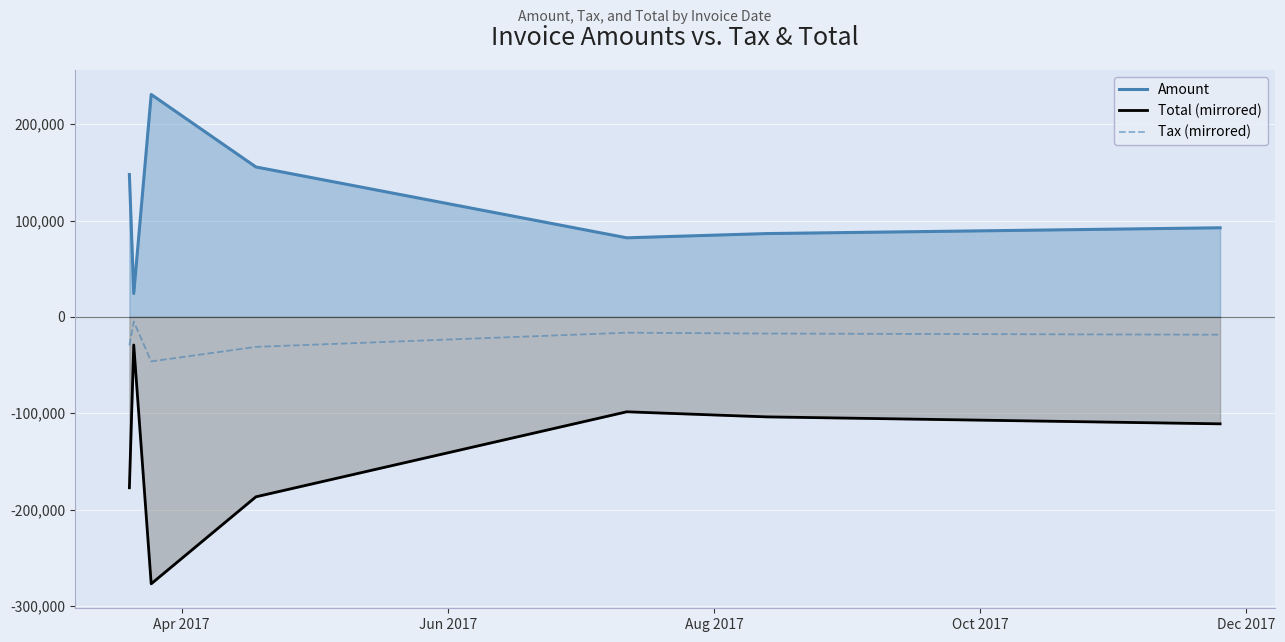

True or false: Total (mirrored) and Tax (mirrored) cross at least once.

False